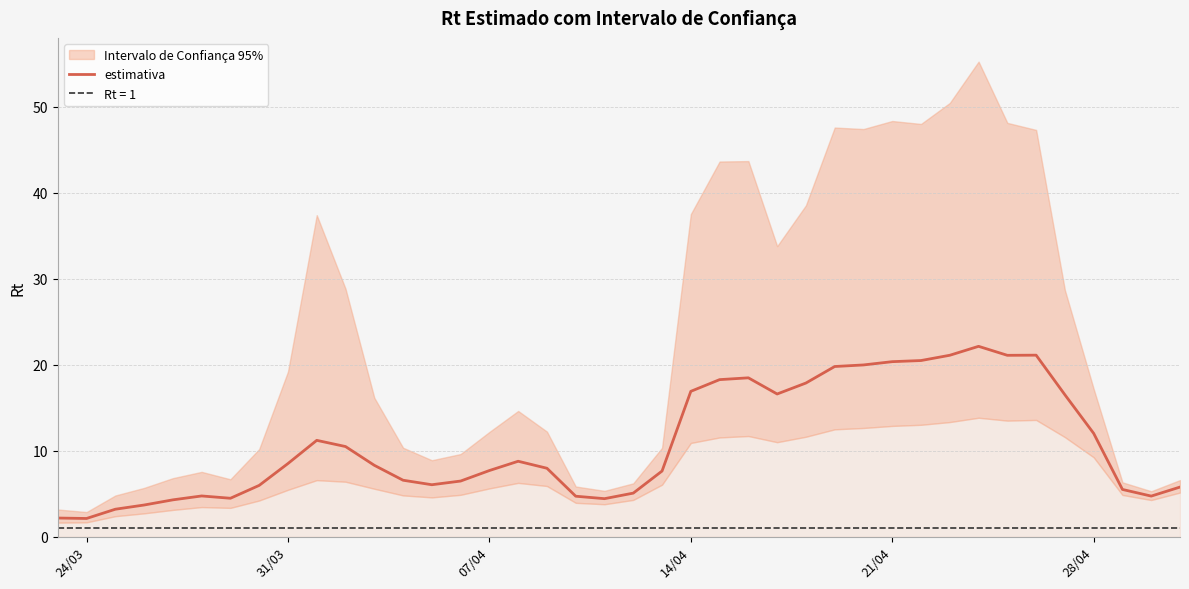

What is the smallest value displayed?

2.1